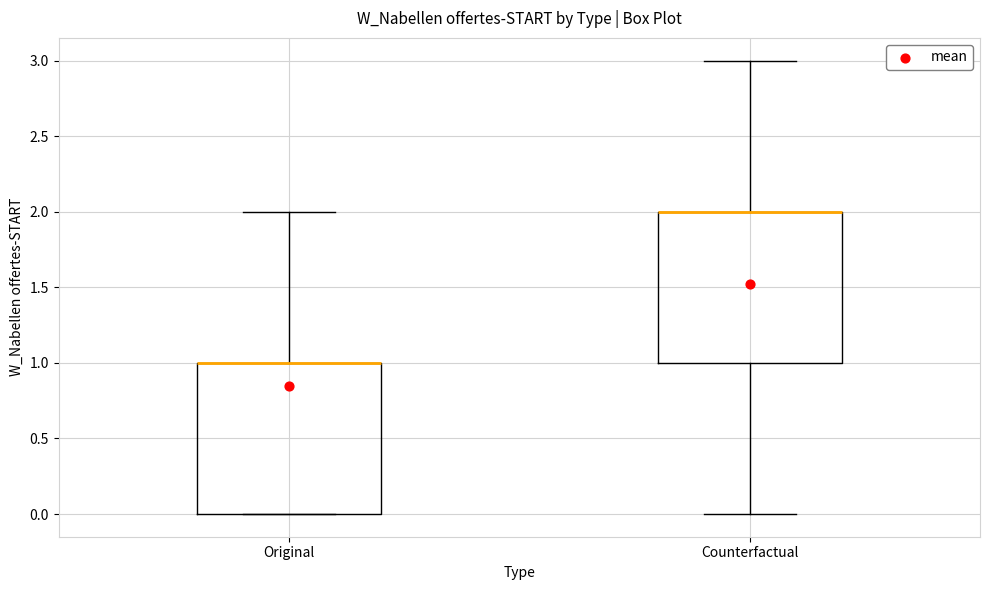

Reading left to right, read every box against the y-axis: the position of its median line, the range the box covers, and the ends of its whiskers. The values are not printed on the chart, so give them approximately, as read against the axis.

Original: median 1 (drawn on the box's upper edge), box 0 to 1, whiskers 0 to 2
Counterfactual: median 2 (drawn on the box's upper edge), box 1 to 2, whiskers 0 to 3